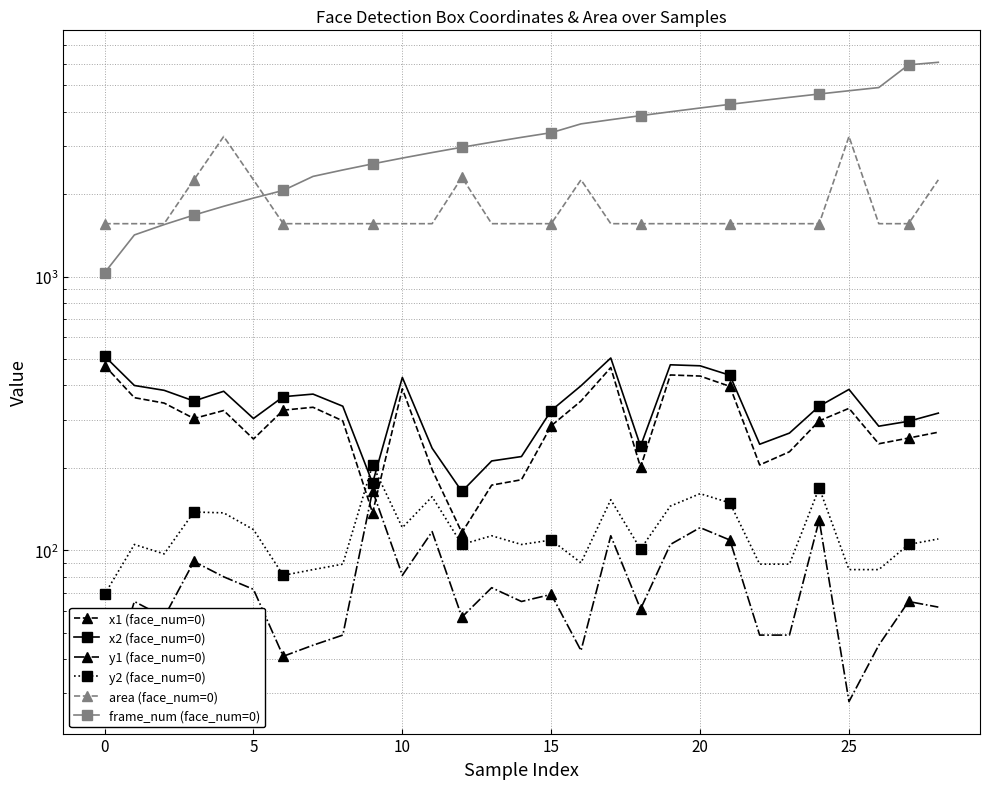

What is the difference between the maximum and minimum values in the frame_num (face_num=0) series?

5031